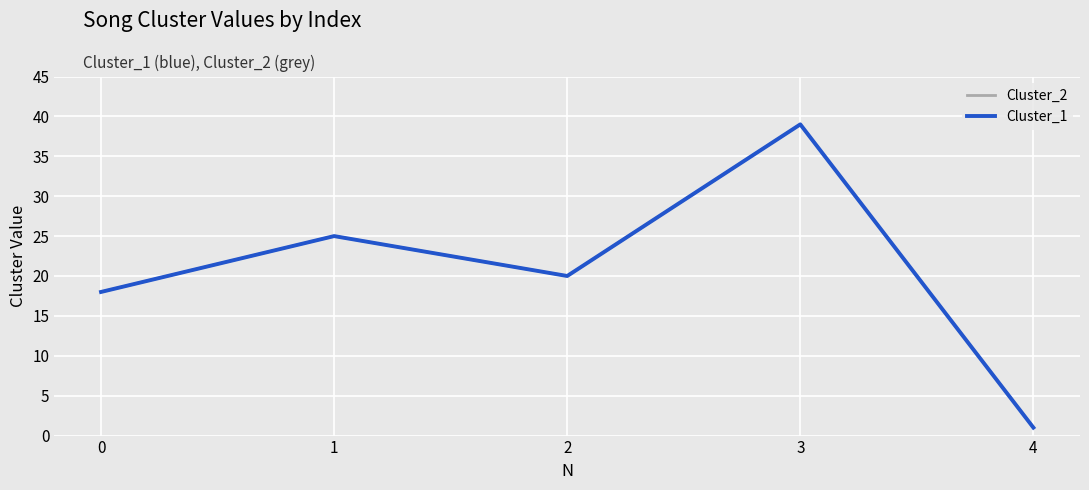

True or false: Cluster_1 has a value of 1 at 4.

True